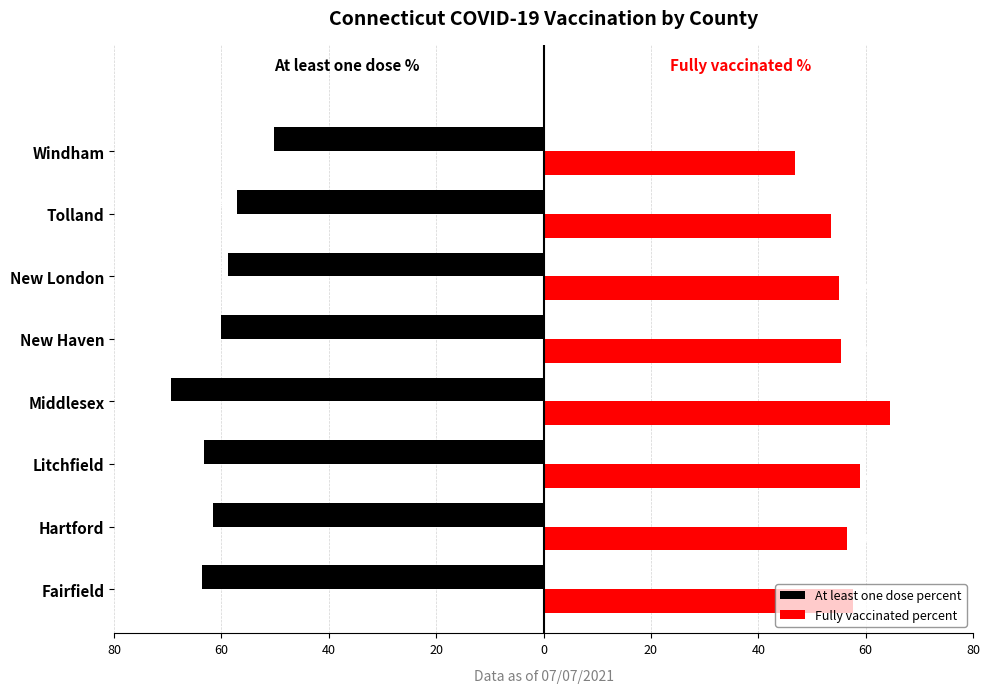

What are all the series names shown in the legend?

At least one dose percent, Fully vaccinated percent